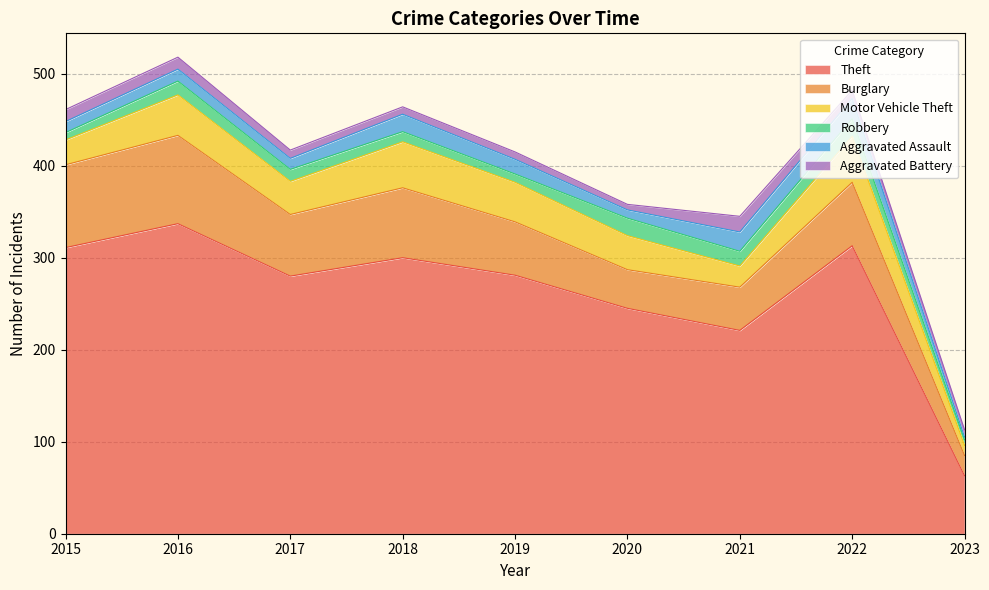

List the labels in order of Motor Vehicle Theft value, largest first.

2018, 2022, 2016, 2019, 2020, 2017, 2015, 2021, 2023